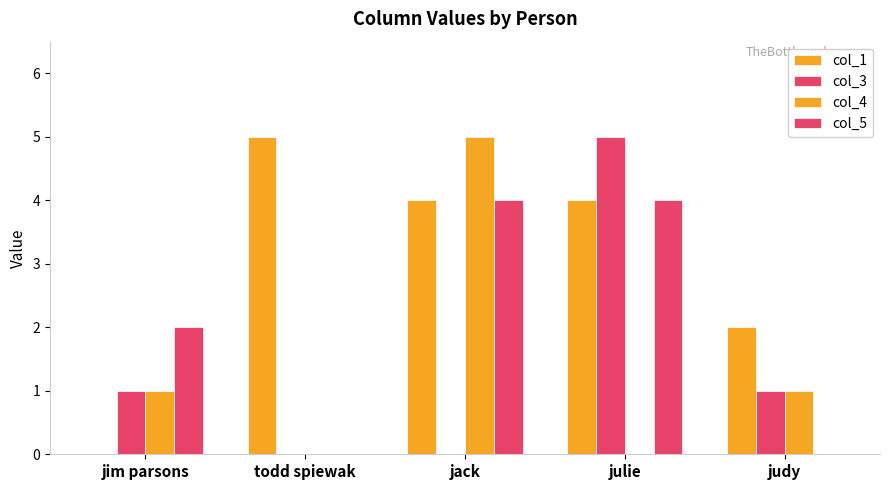

What is the label of the 2nd bar from the left?

todd spiewak